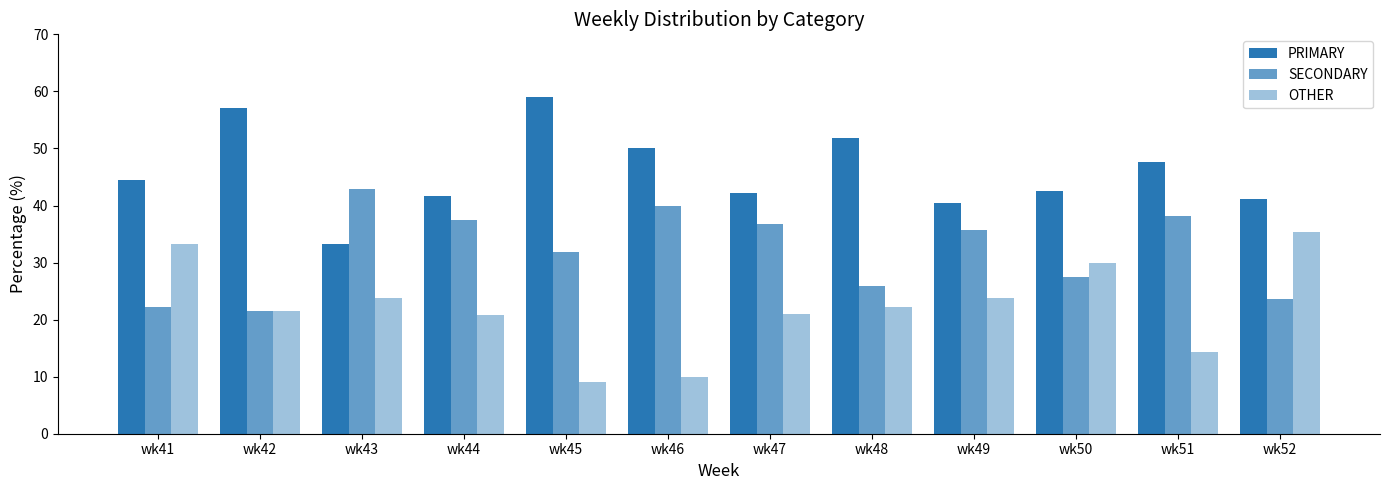

How many data points does each series have?

12